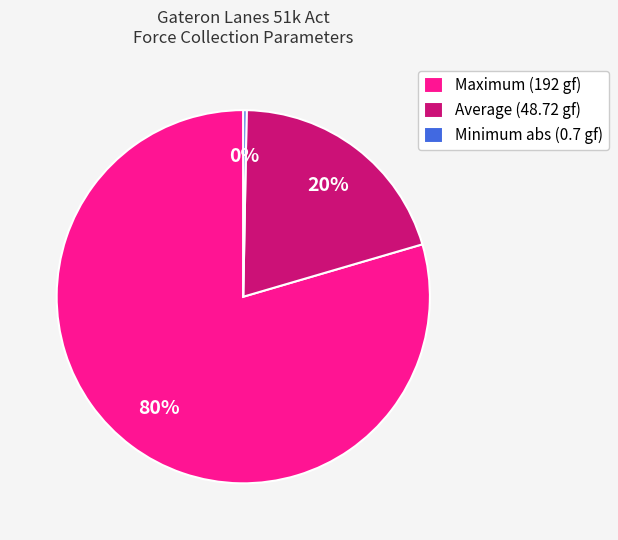

Which slice is the largest?

Maximum (192 gf)